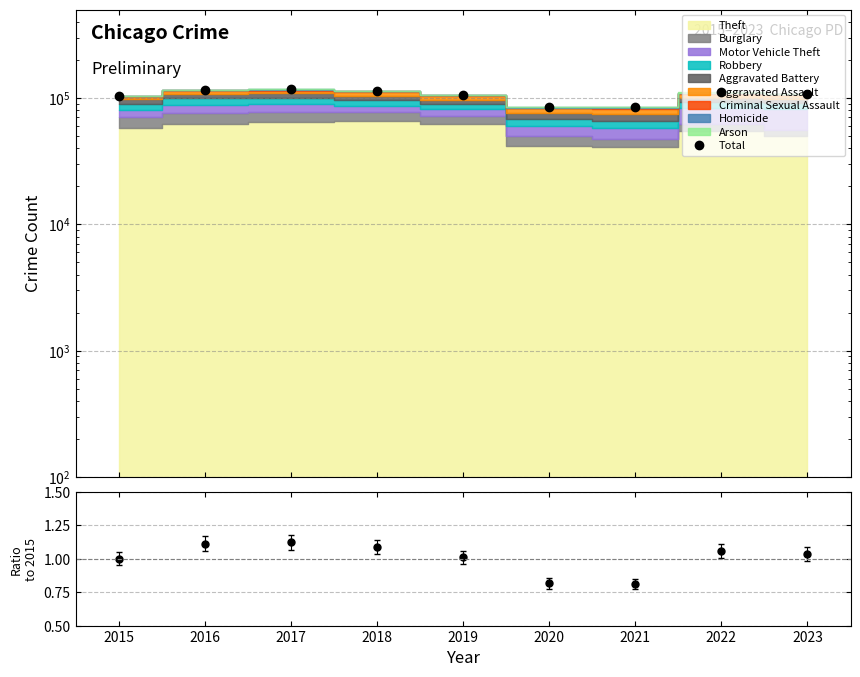

Is it true that Total/2015 equals 1.1 at 2018?

True